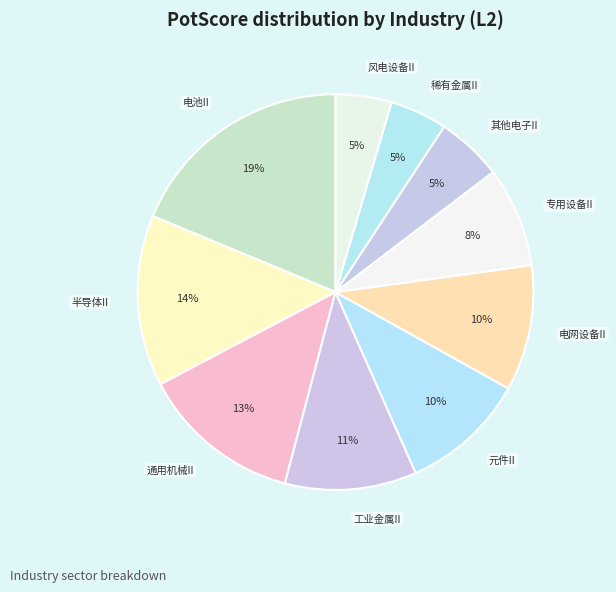

Is 稀有金属II the majority of the pie?

No